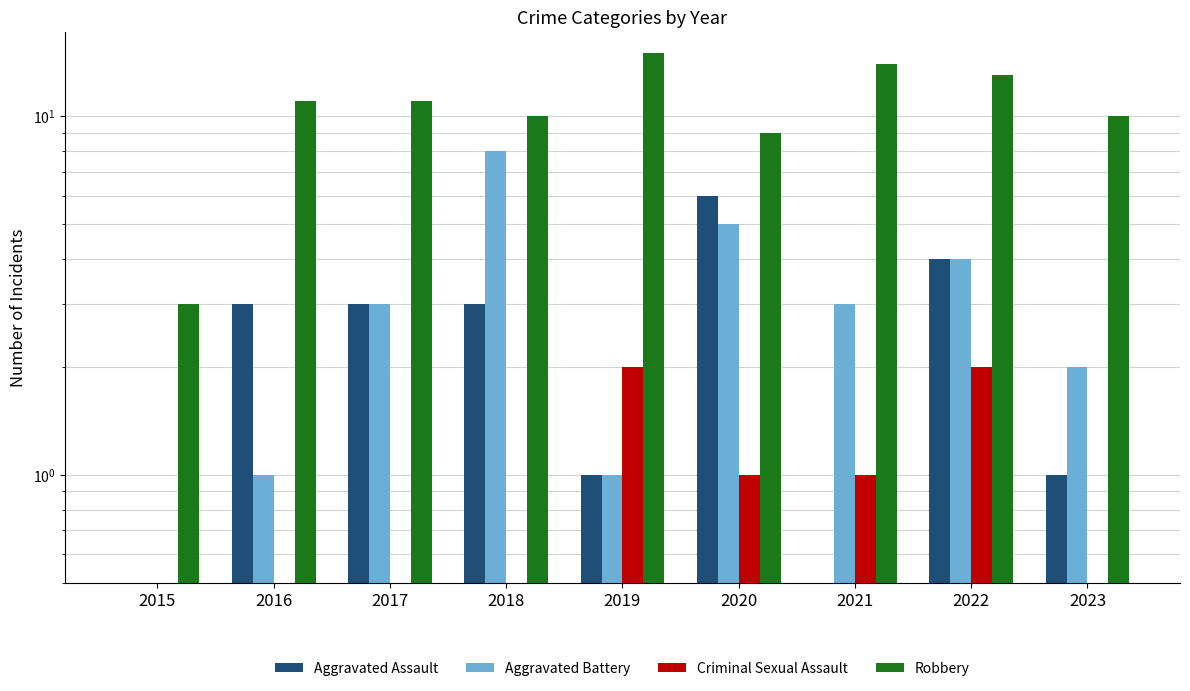

What are all the series names shown in the legend?

Aggravated Assault, Aggravated Battery, Criminal Sexual Assault, Robbery